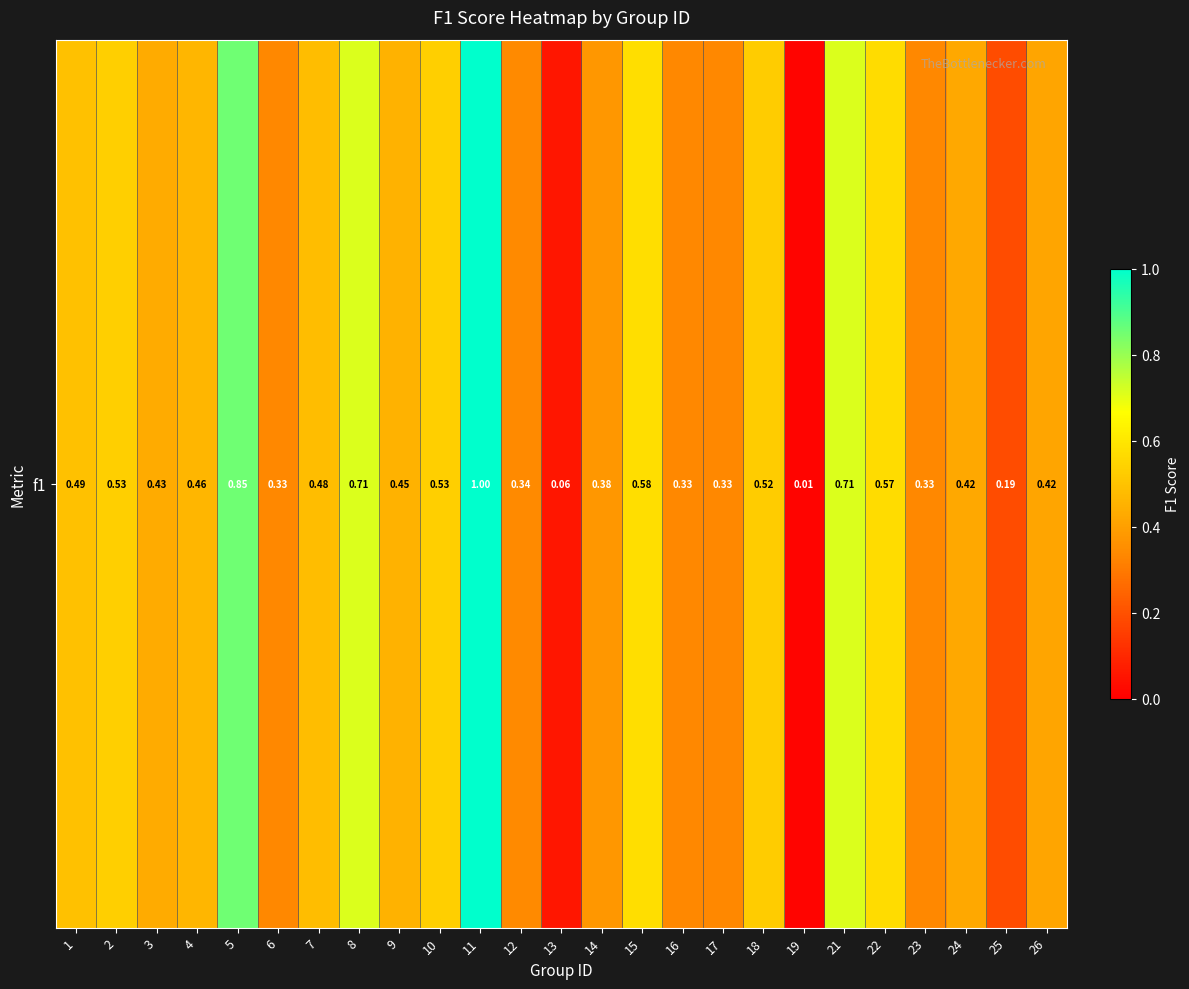

Rank the categories by value from lowest to highest.

19, 13, 25, 6, 16, 17, 23, 12, 14, 26, 24, 3, 9, 4, 7, 1, 18, 10, 2, 22, 15, 8, 21, 5, 11